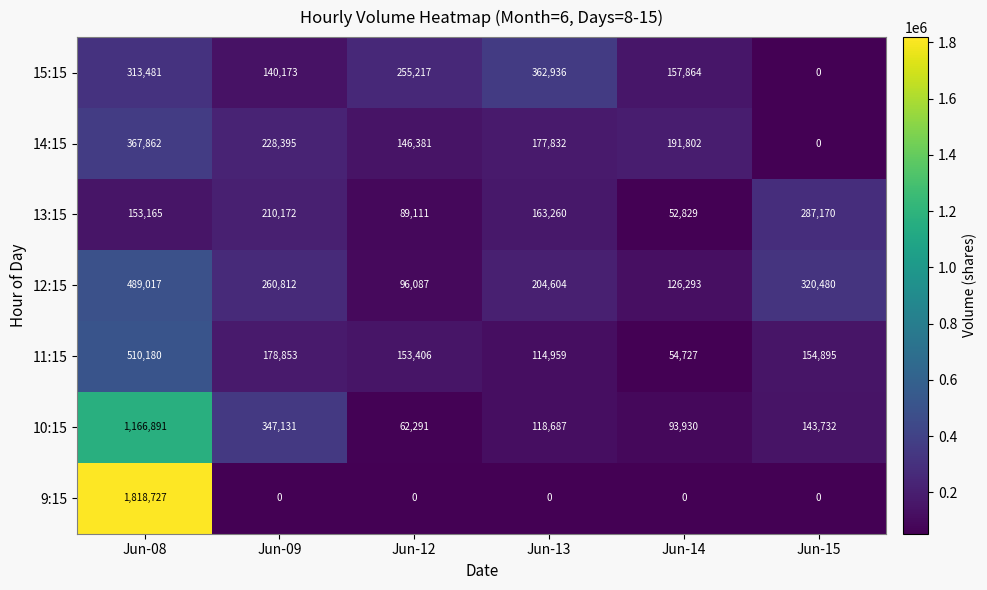

Is it true that 12:15 equals 835541 at Jun-08?

False